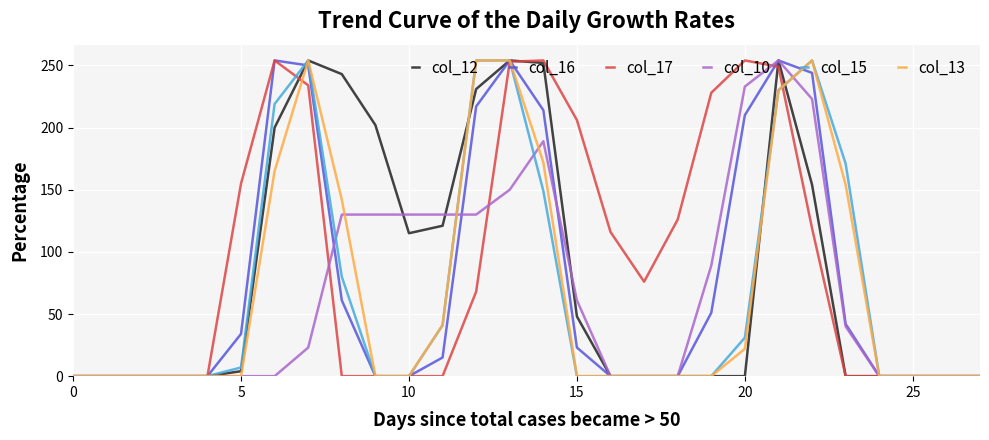

What is the greatest value displayed?

254